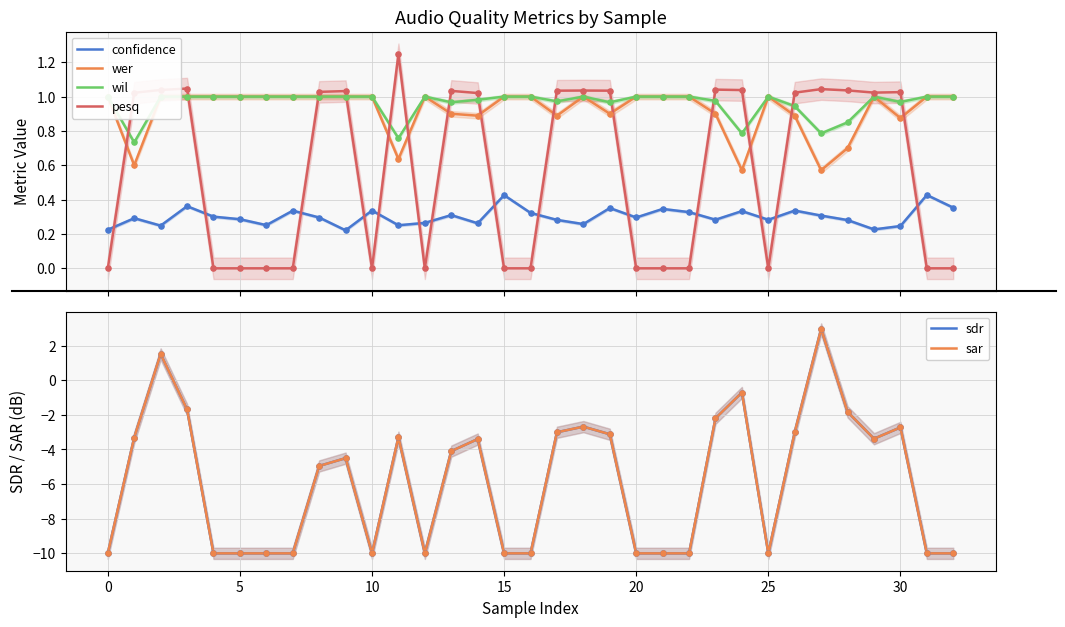

What are all the series names shown in the legend?

confidence, wer, wil, pesq, sdr, sar